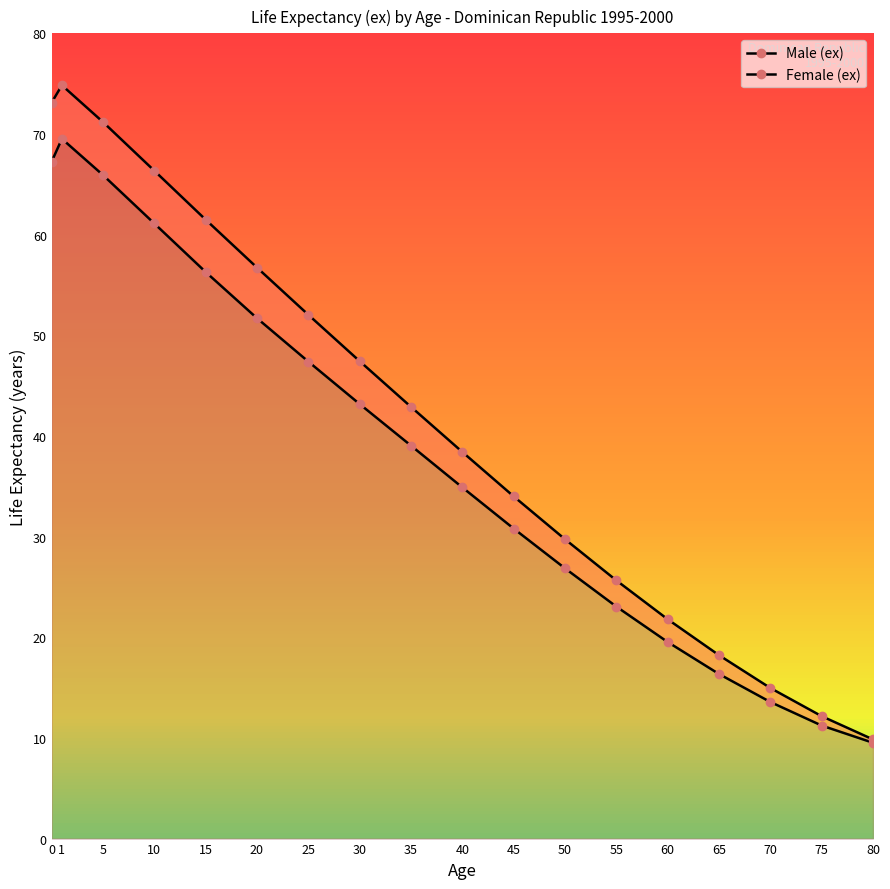

At which label does Male (ex) reach its minimum?

80